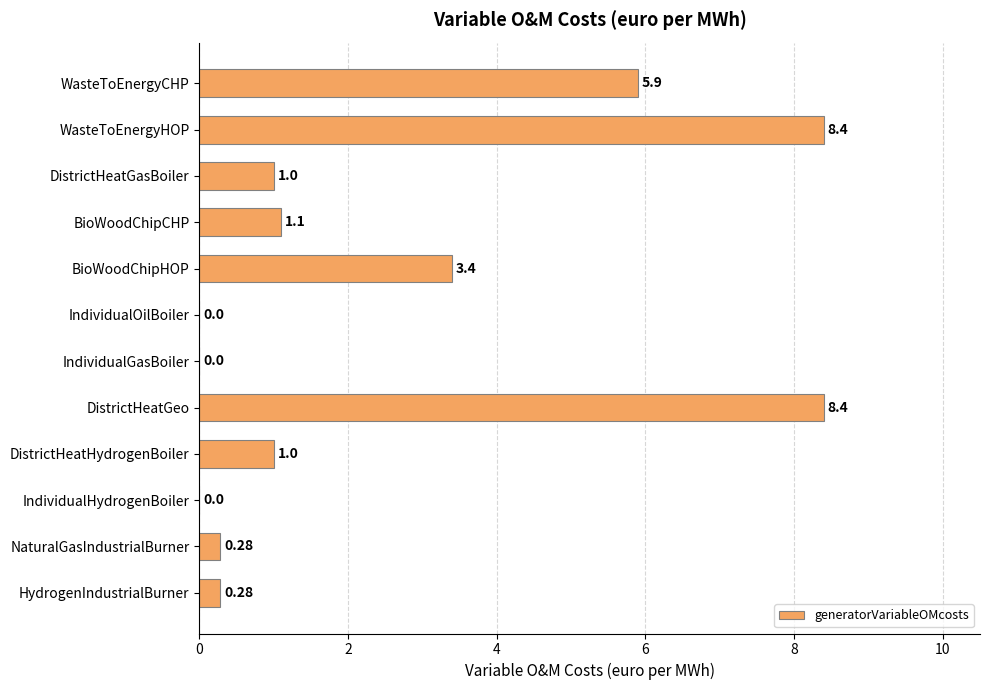

Which has a higher value, IndividualOilBoiler or DistrictHeatGeo?

DistrictHeatGeo